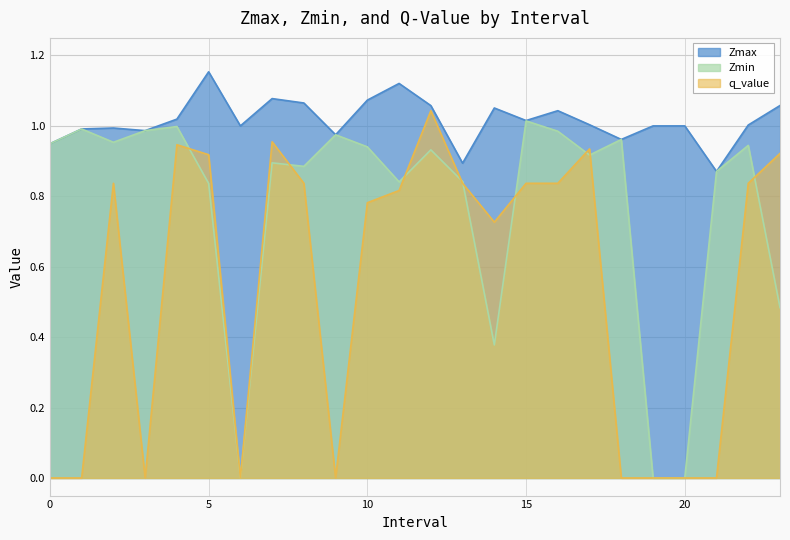

The q_value series shows 1.3 at 13. True or false?

False